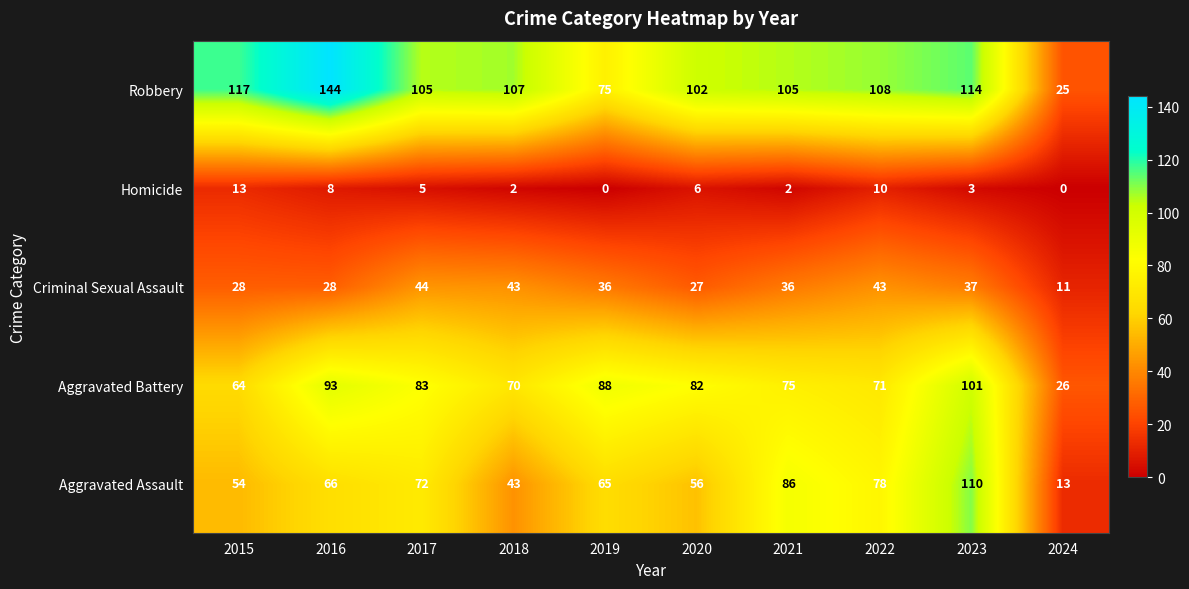

What is the total value across all series at 2019?

264